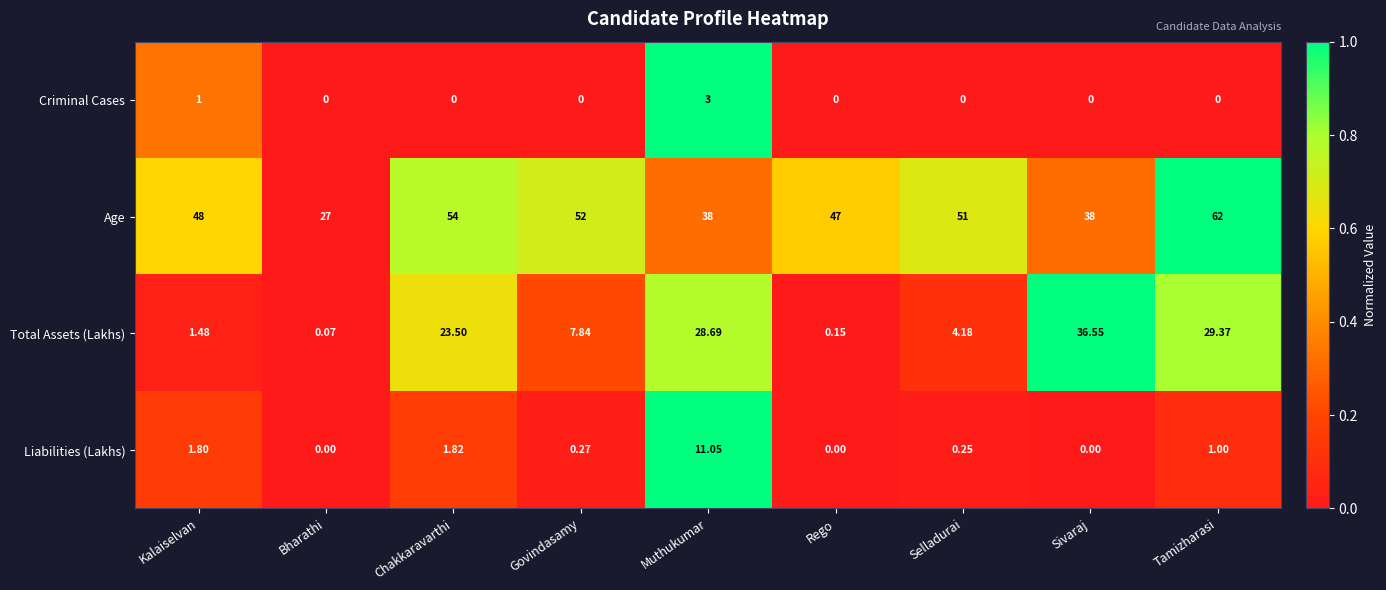

Which category has the highest value in the Age series?

Tamizharasi